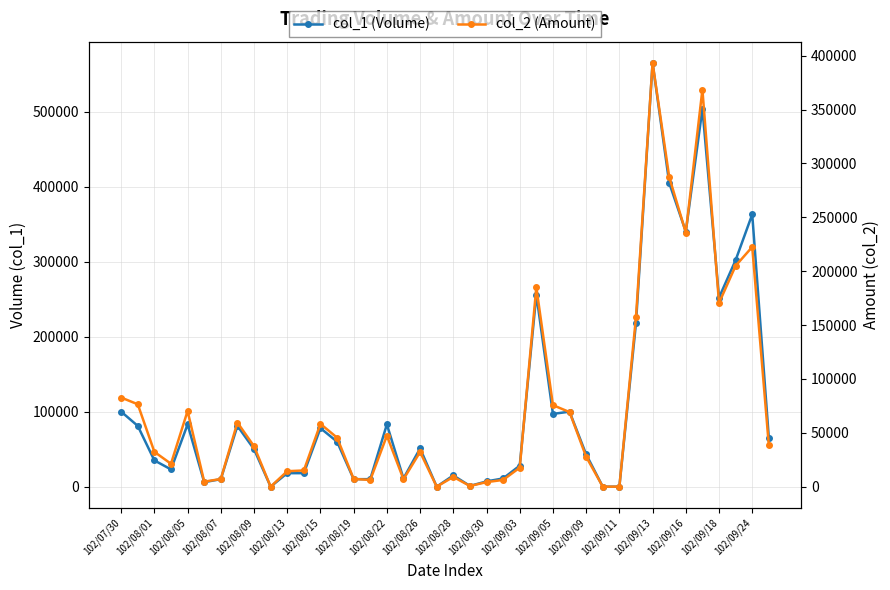

What value does the col_2 (Amount) series have at 33, to the nearest 50?

287450